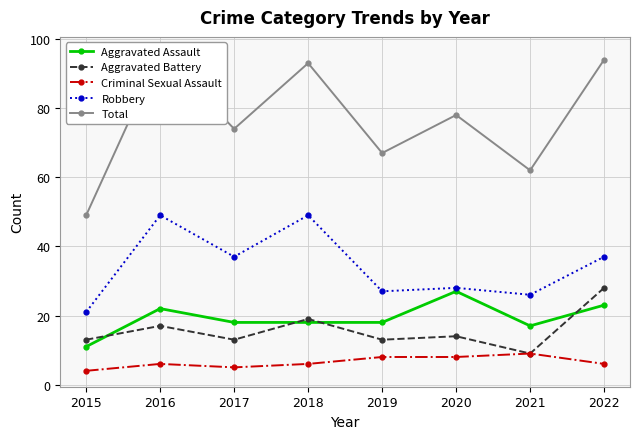

What value does the Aggravated Assault series have at 2018?

18